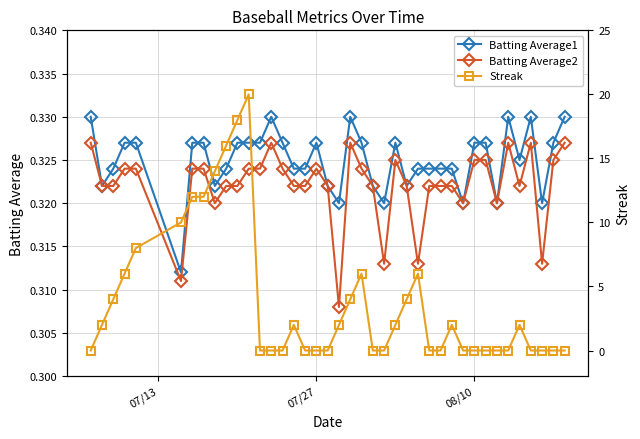

What is the spread (max minus min) of values at 08/10?

0.3